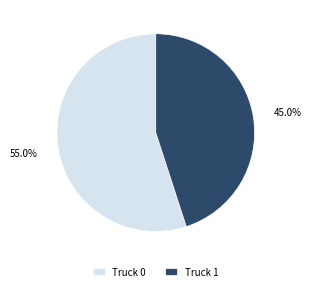

Count the number of slices in the pie.

2